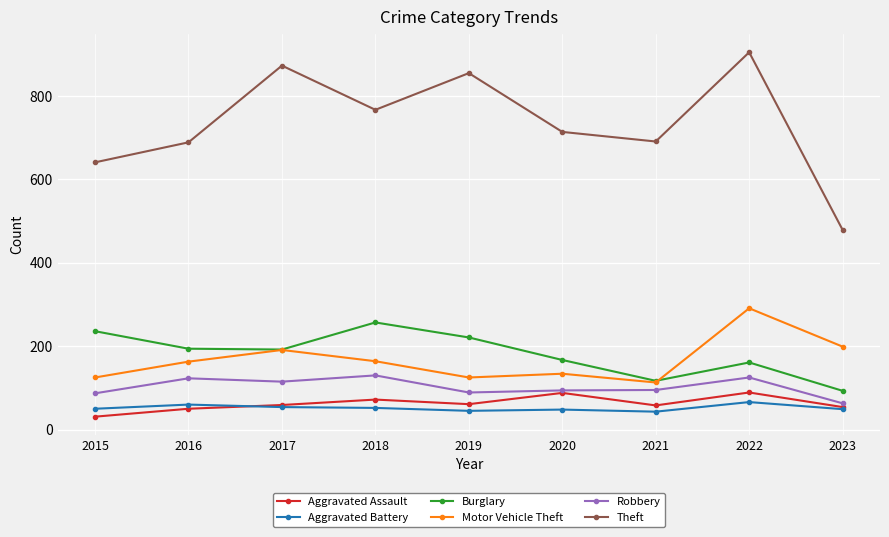

Which series has the largest range (max minus min)?

Theft